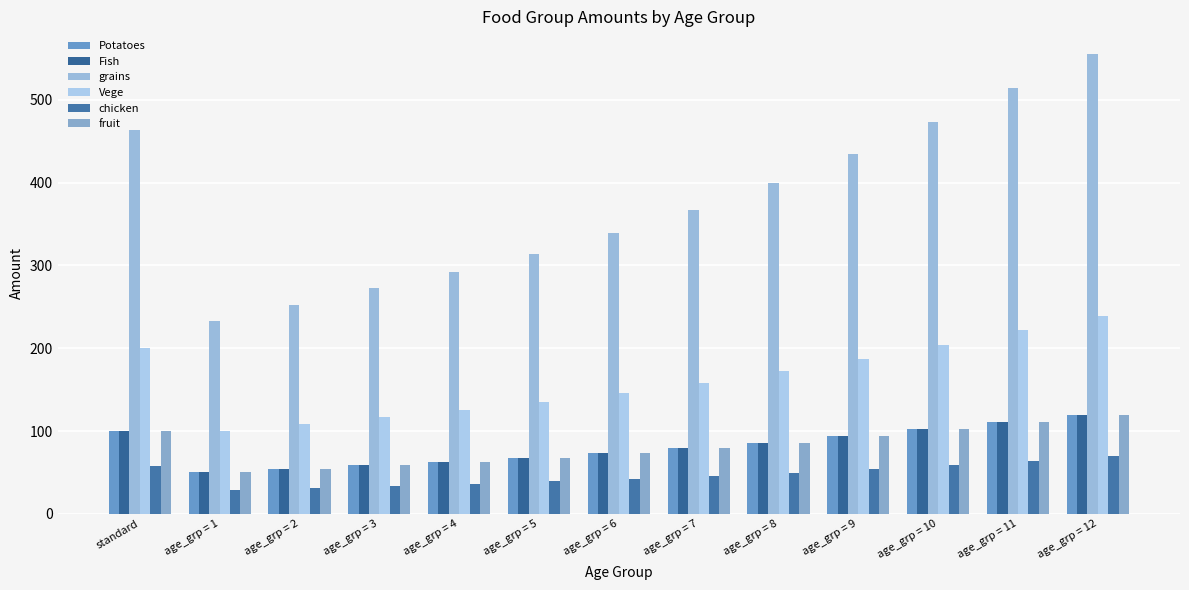

List the series in order of their peak value, lowest first.

chicken, Potatoes, Fish, fruit, Vege, grains